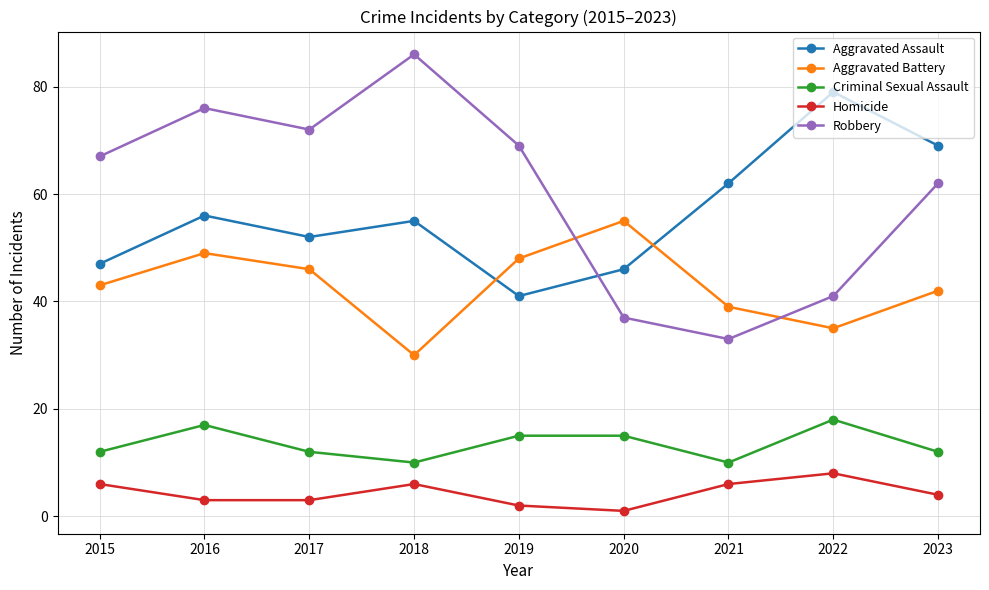

List the labels in order of Aggravated Assault value, largest first.

2022, 2023, 2021, 2016, 2018, 2017, 2015, 2020, 2019